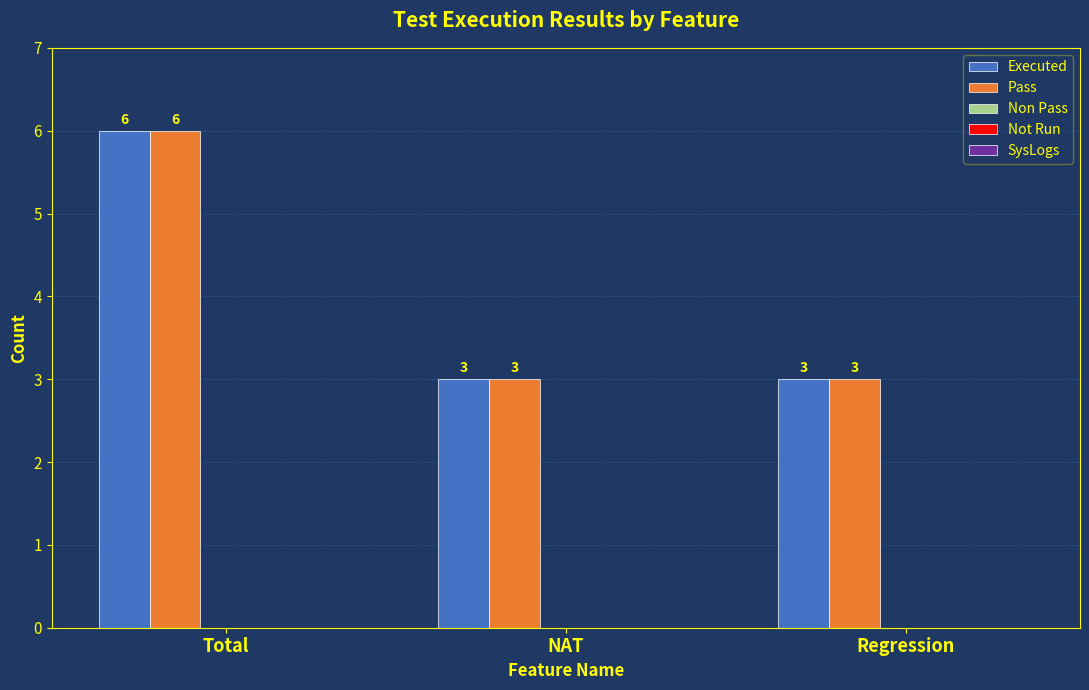

Read the Executed value at Regression.

3